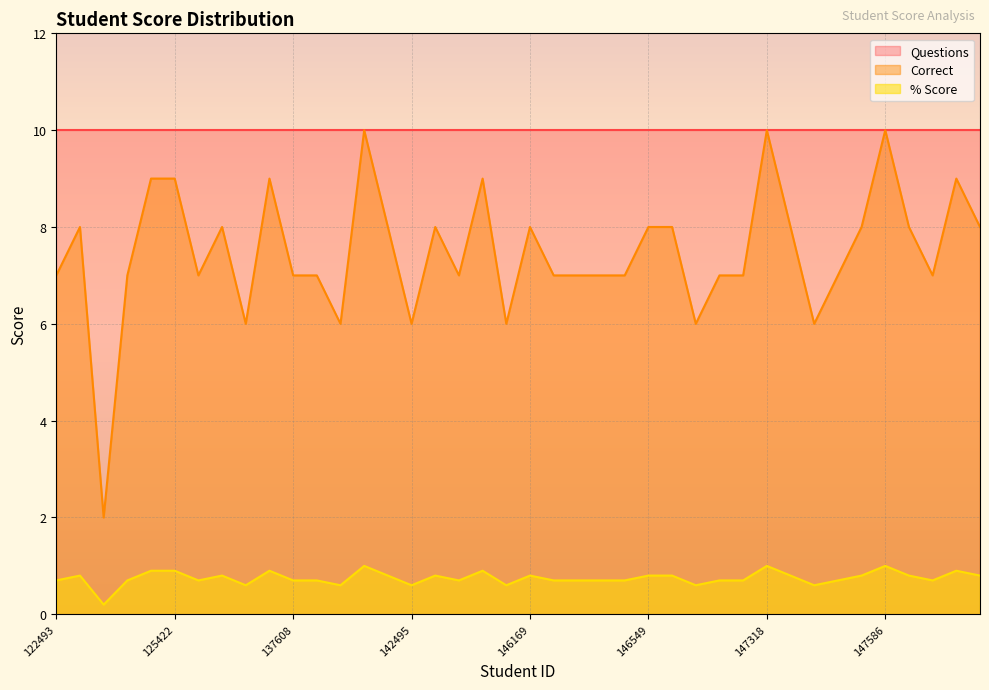

True or false: % Score and Correct intersect in this chart.

False